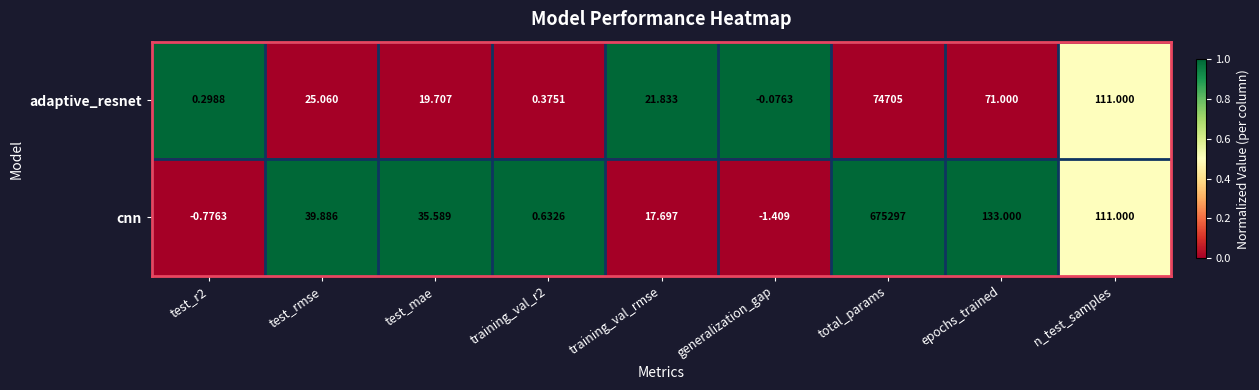

How many data points in cnn are less than 35?

4